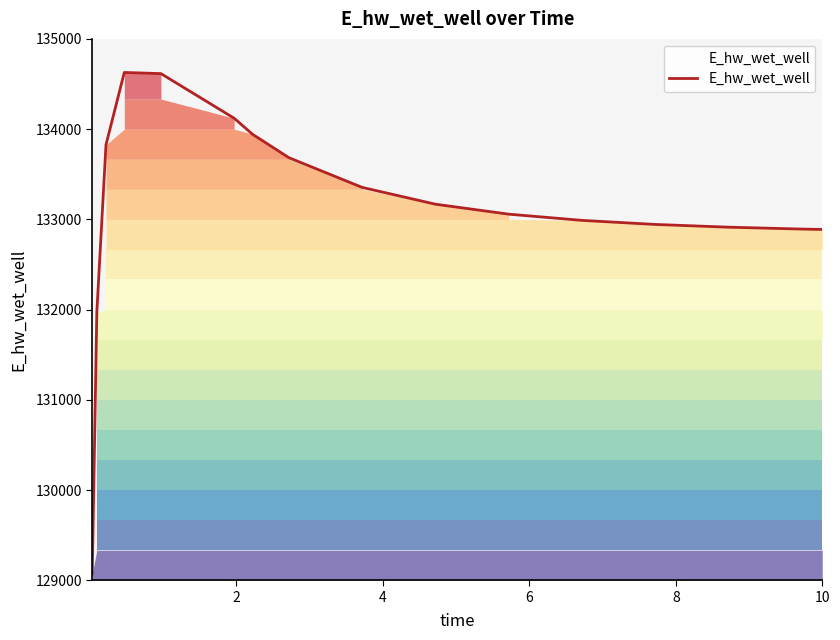

What is the difference between the maximum and minimum values?

5557.6